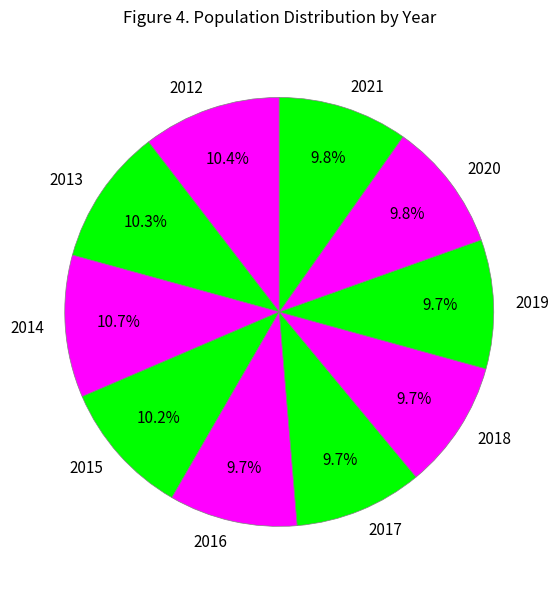

True or false: 2017 accounts for 1% of the total.

False